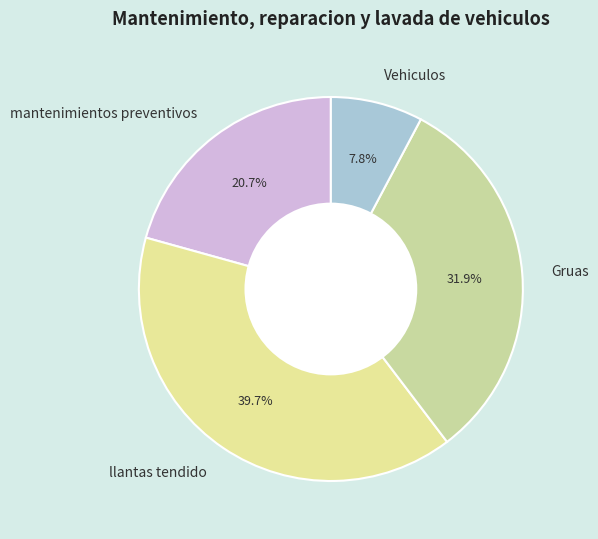

What percentage is the llantas tendido slice, to the nearest percent?

40%